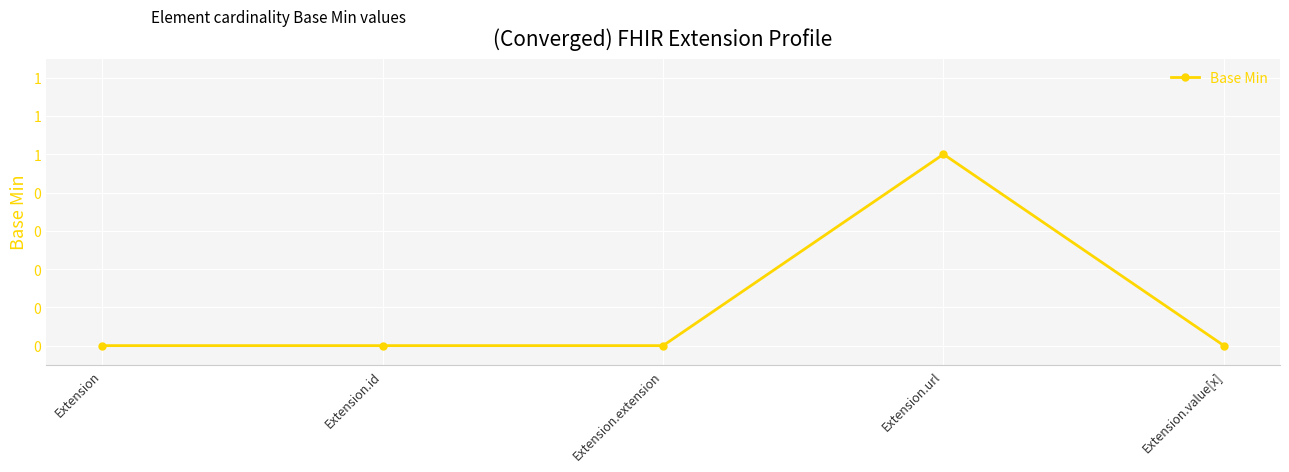

Which category has the lowest value across all series?

Extension